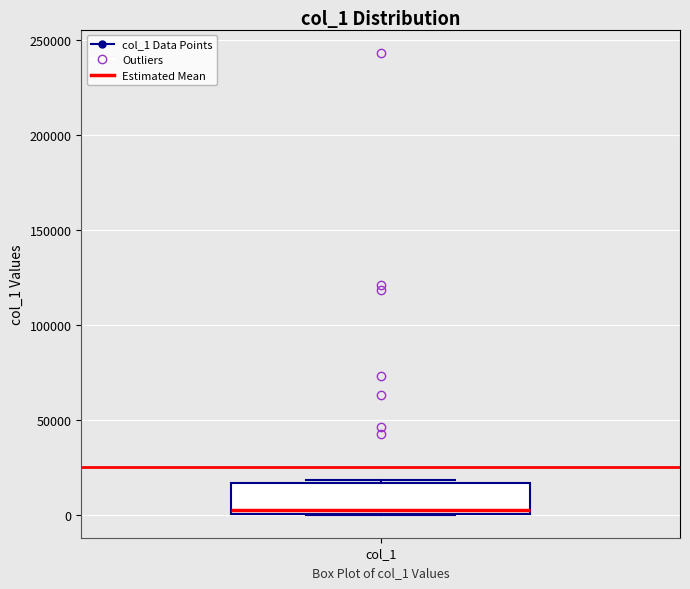

Transcribe this box plot: give where the median line is, the range the box spans, and where the two whiskers end, as read against the y-axis. The values are not printed on the chart, so give them approximately, as read against the axis.

median 0 (just above the box's lower edge), box 0 to 15000, whiskers 0 to 20000